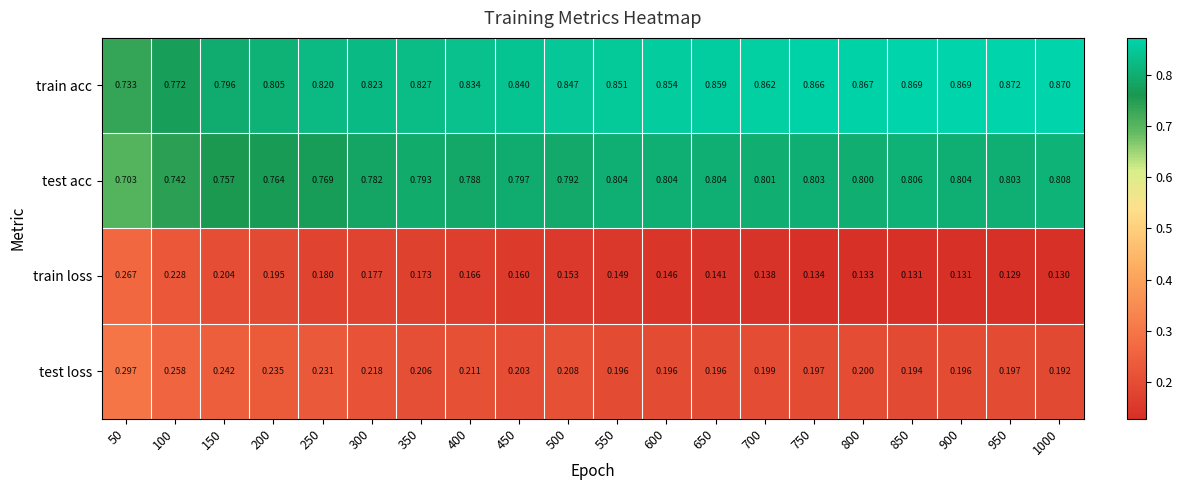

At how many categories does at least one series exceed 0?

20